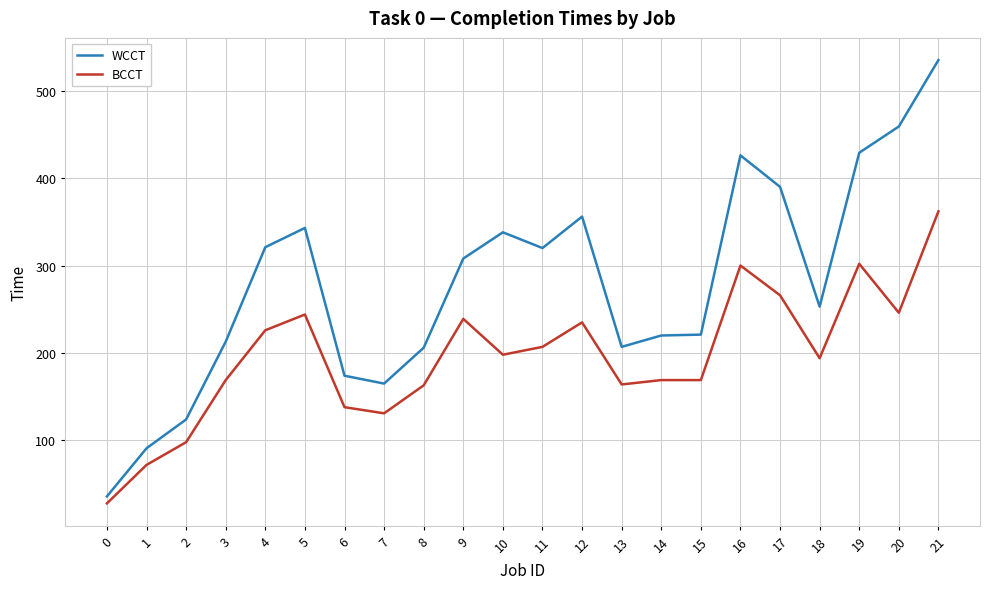

List the series in order of their peak value, lowest first.

BCCT, WCCT